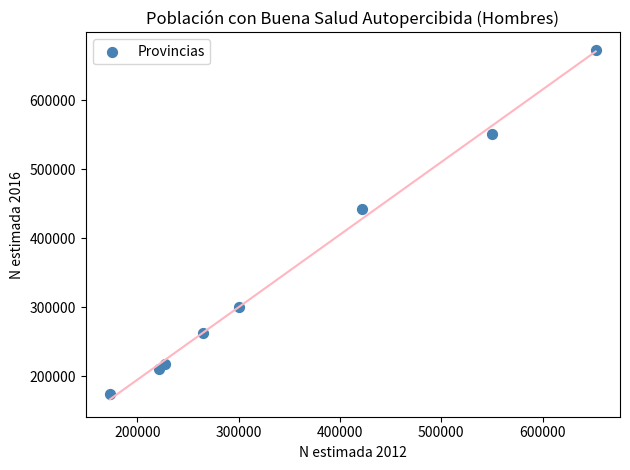

What is the average Y value?

354333